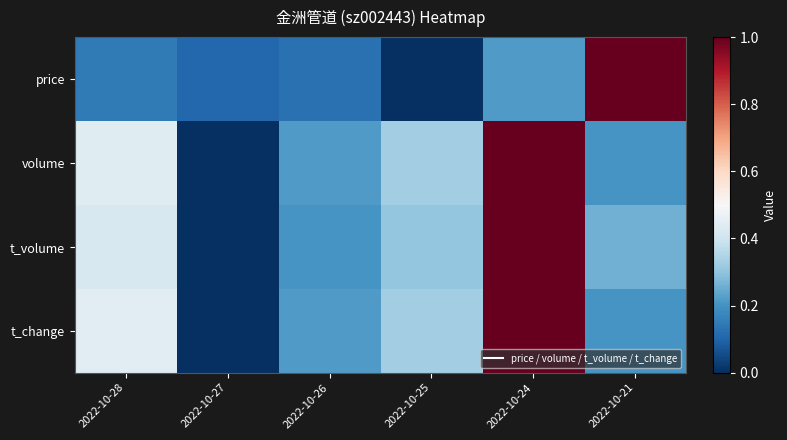

Which series changed the most between 2022-10-25 and 2022-10-24?

t_volume